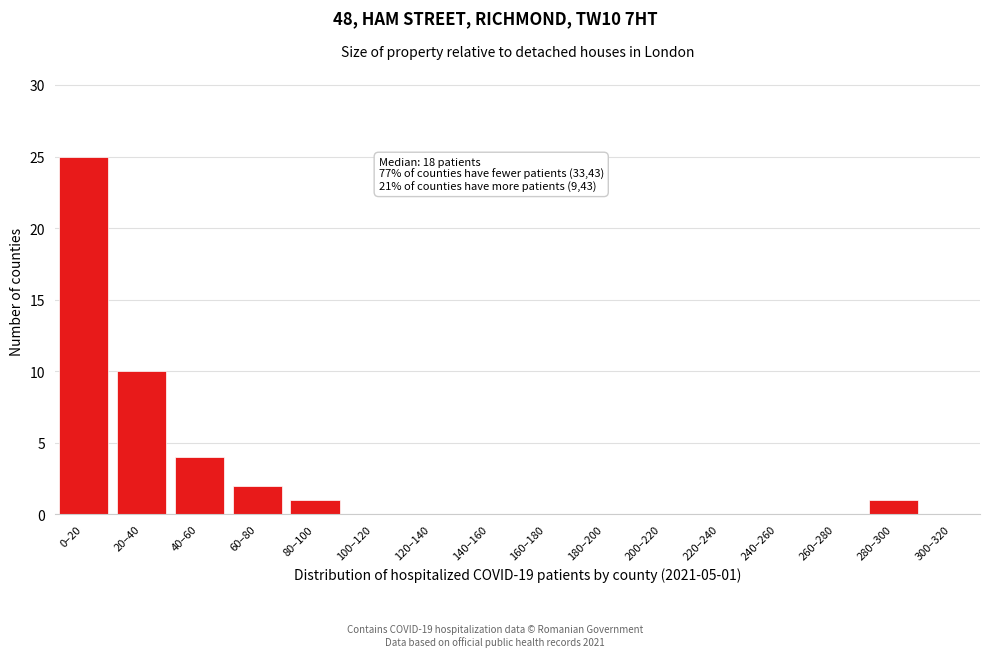

Reading right to left, transcribe all the data shown in this chart.

300–320=0	280–300=1	260–280=0	240–260=0	220–240=0	200–220=0	180–200=0	160–180=0	140–160=0	120–140=0	100–120=0	80–100=1	60–80=2	40–60=4	20–40=10	0–20=25